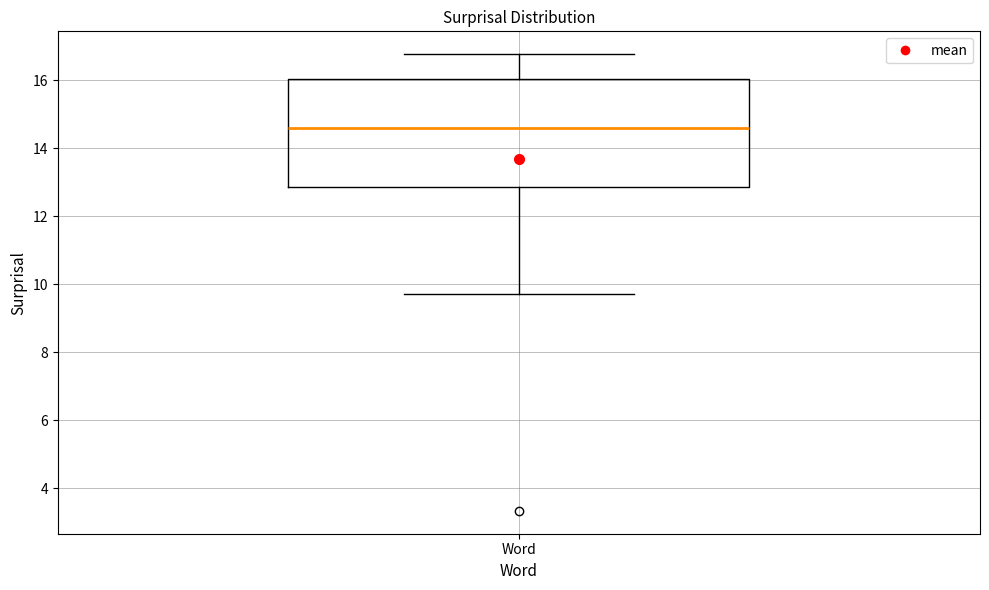

Read this box plot against the y-axis: the position of the median line, the range covered by the box, and the ends of both whiskers. The values are not printed on the chart, so give them approximately, as read against the axis.

median 14.6, box 12.8 to 16.0, whiskers 9.8 to 16.8